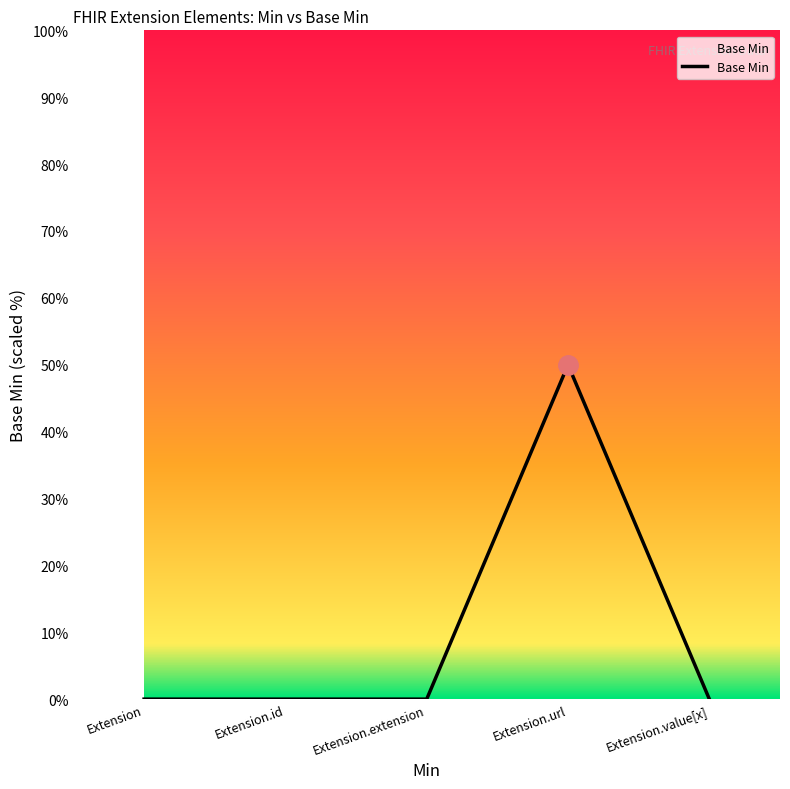

What is the greatest value displayed?

50